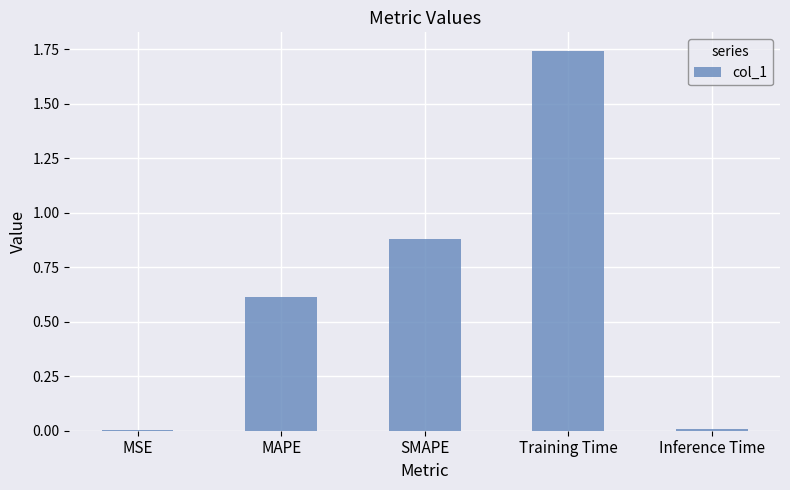

What value does the data have at SMAPE?

0.9